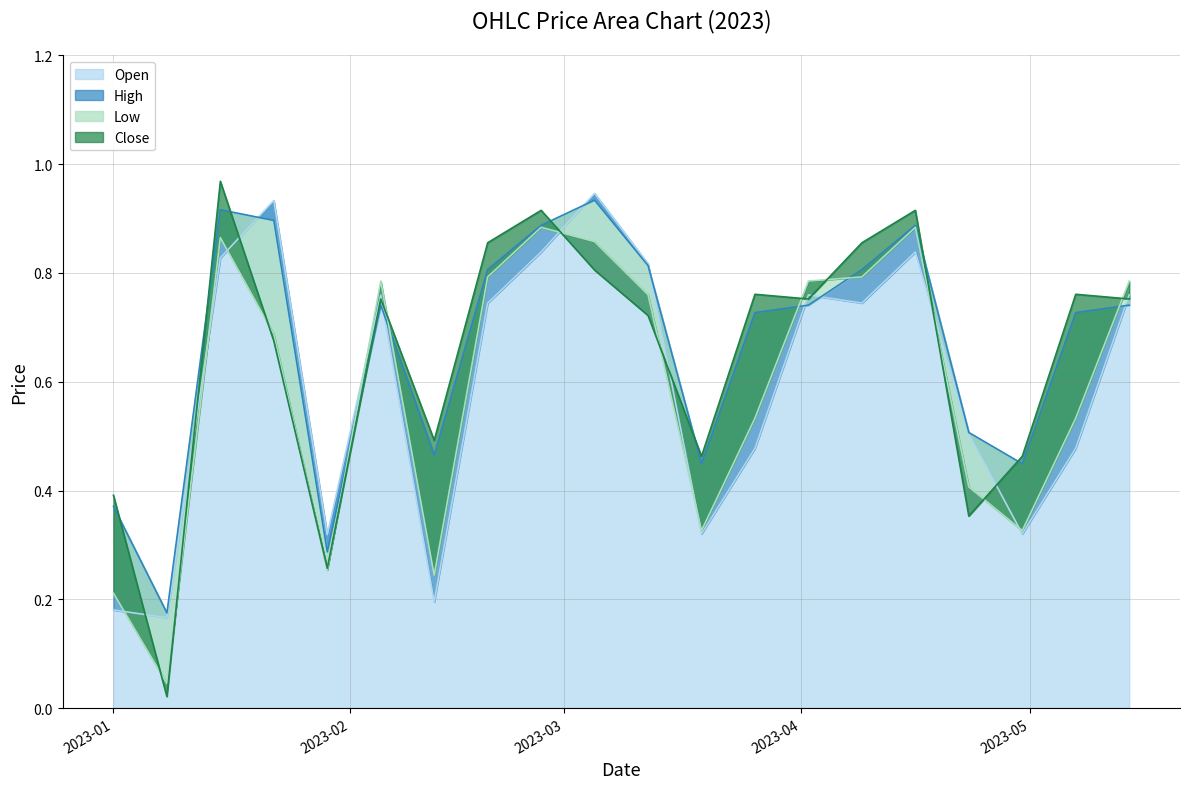

At which category does Close reach its first local valley?

2023-01-08